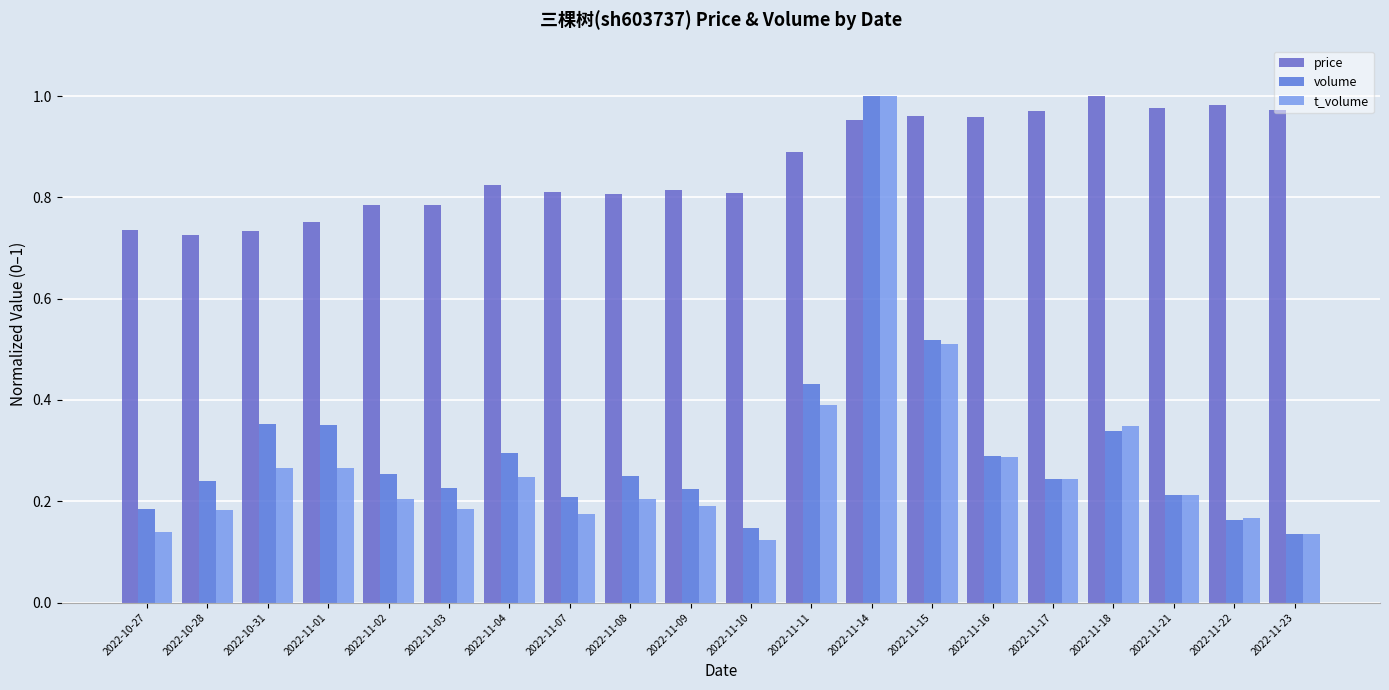

True or false: price has a value of 1.0 at 2022-11-23.

True